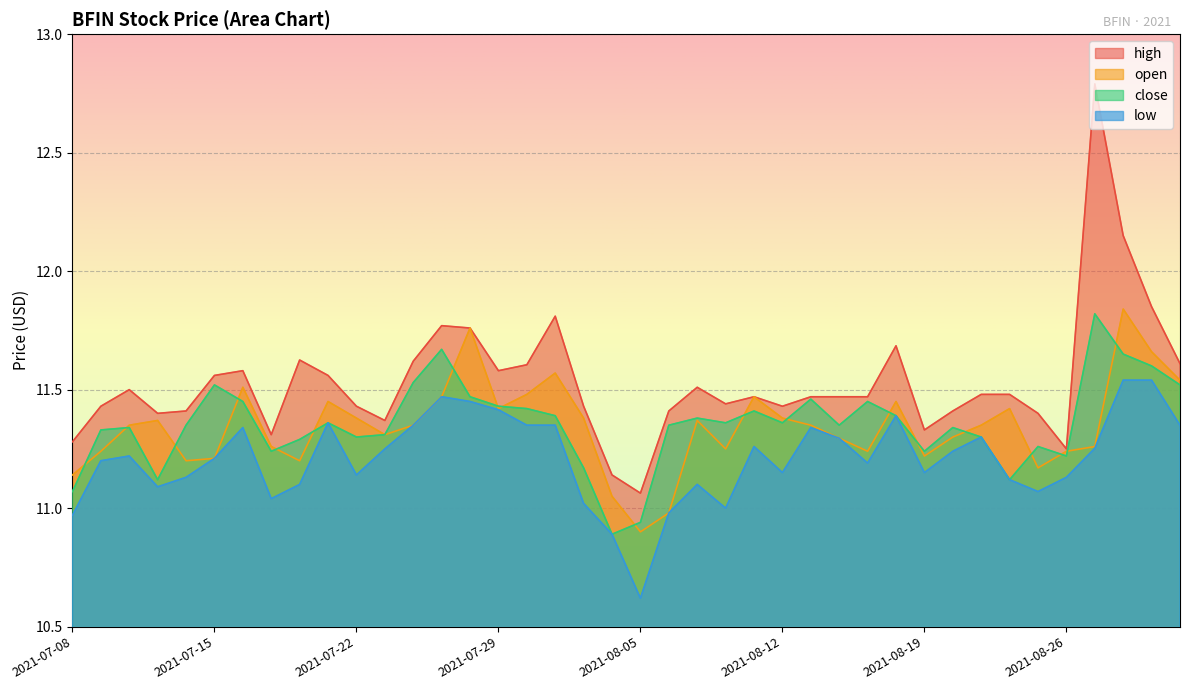

How many lines are shown in the chart?

4